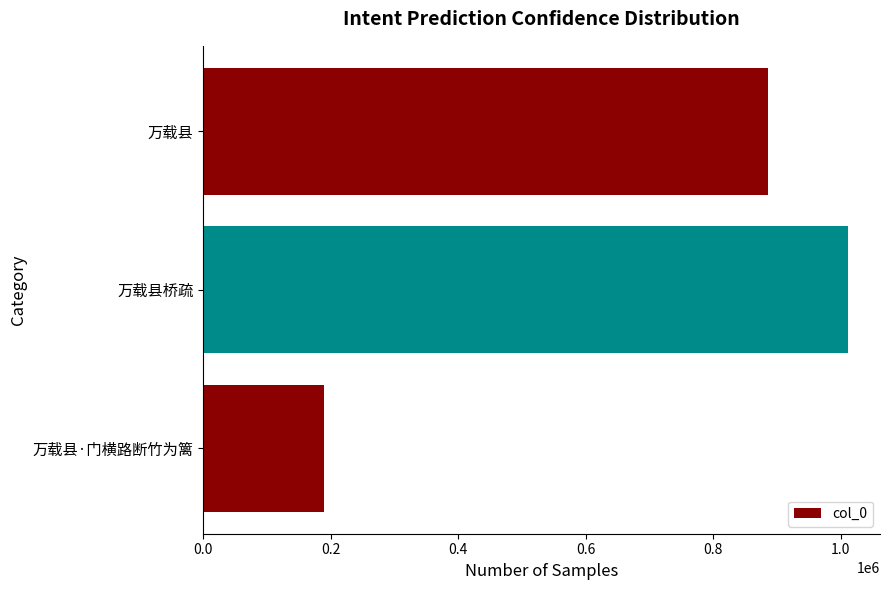

Rank the categories by value from highest to lowest.

万载县桥疏, 万载县, 万载县·门横路断竹为篱